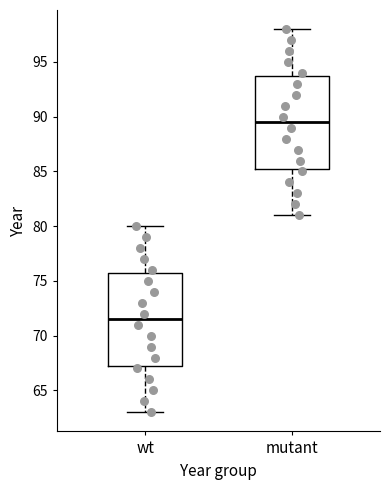

Which box has the highest median line?

mutant